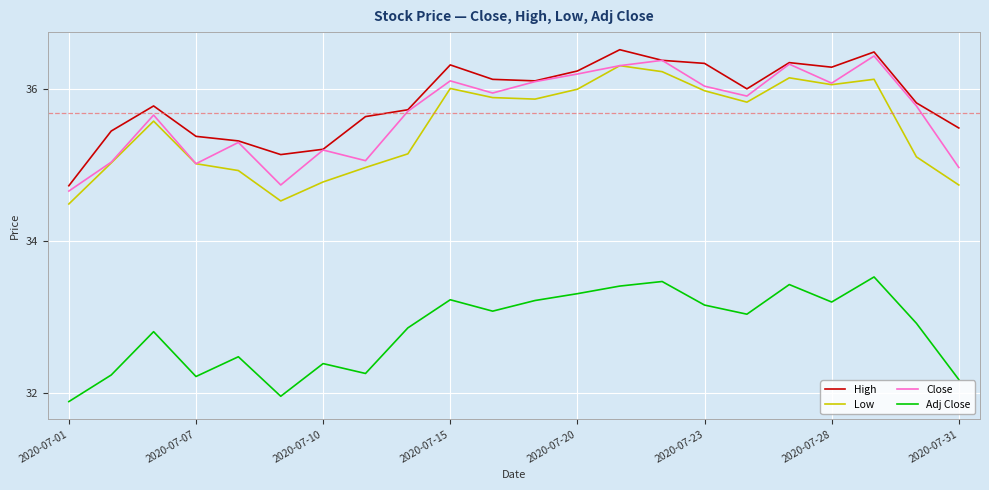

True or false: Low and High intersect in this chart.

False